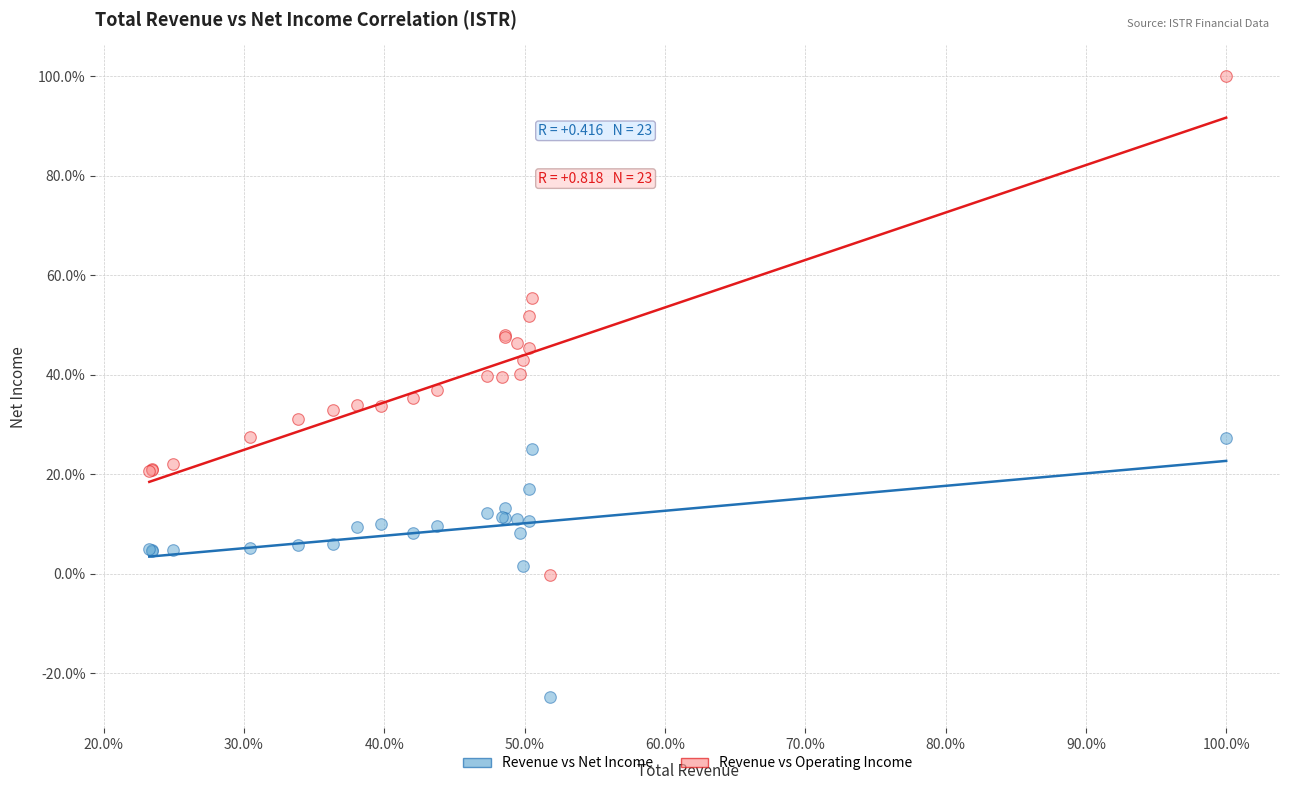

What are all the series names shown in the legend?

Revenue vs Net Income, Revenue vs Operating Income